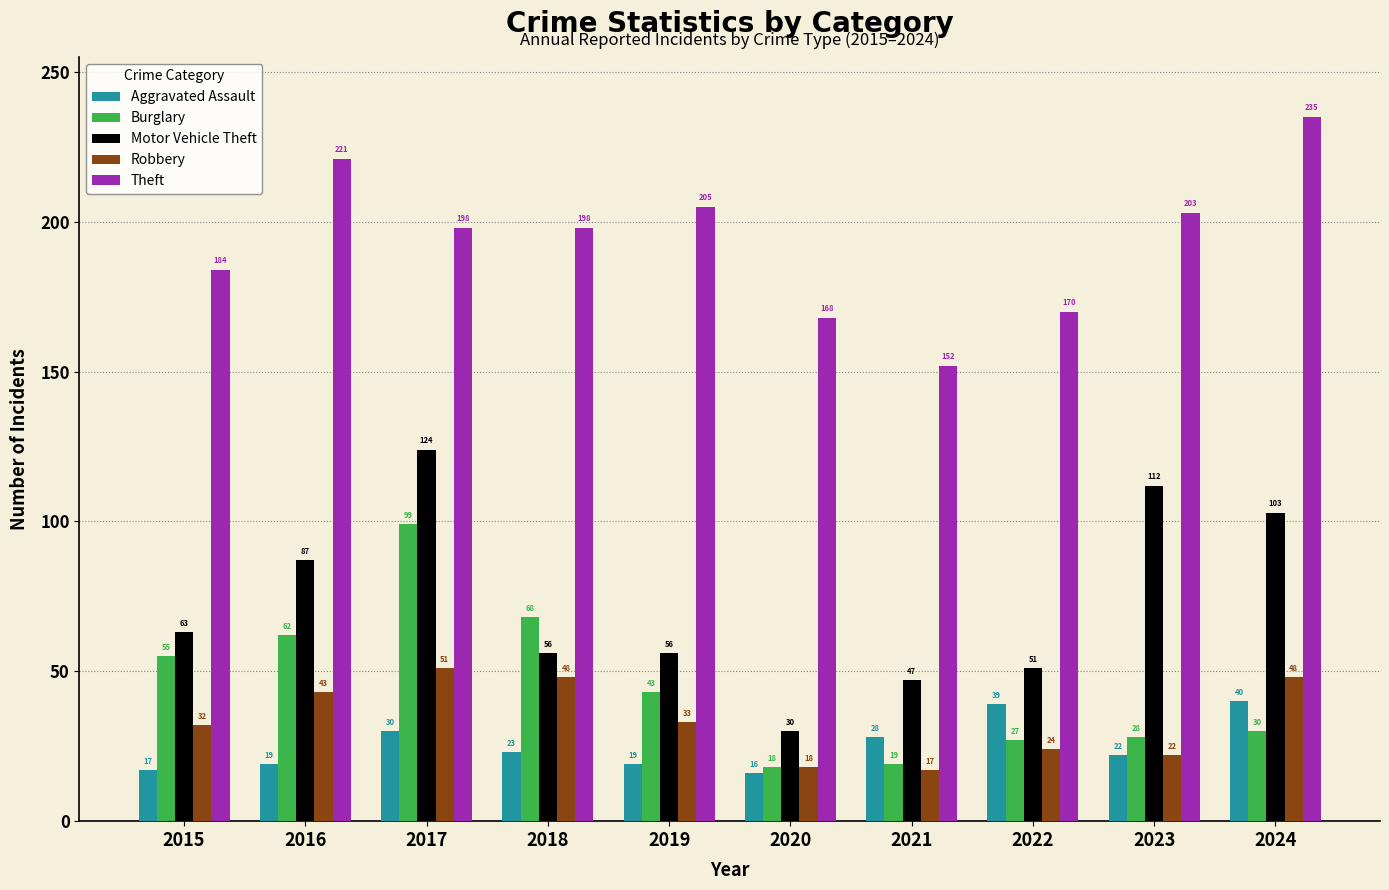

What is the difference between the maximum and minimum values in the Theft series?

83